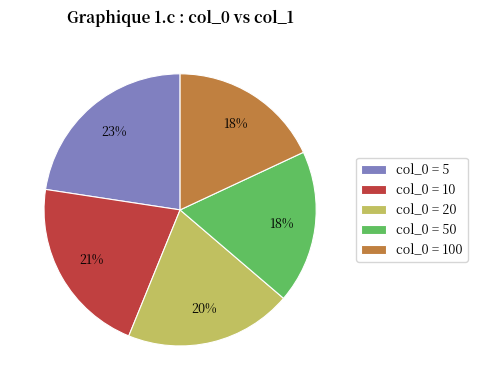

Is it true that col_0 = 20 is 20% of the pie?

True